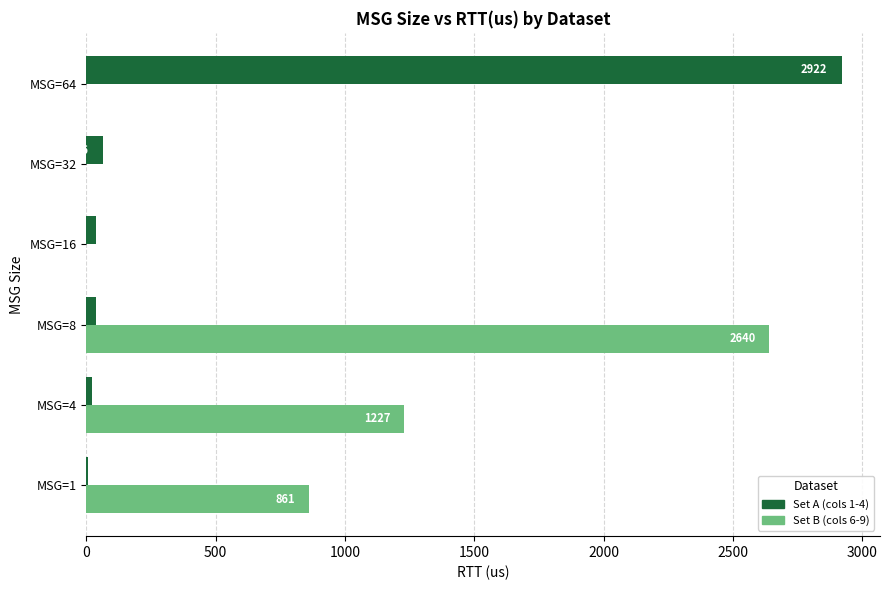

What is the total value across all series at MSG=1?

868